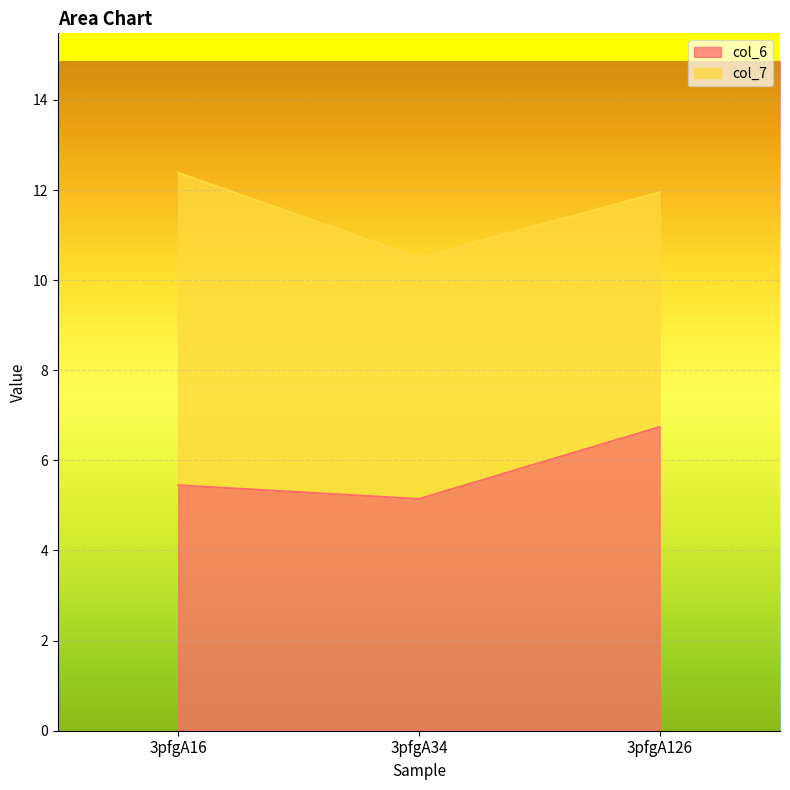

Reading left to right, extract all data points from this chart.

5.4	5.1	6.7